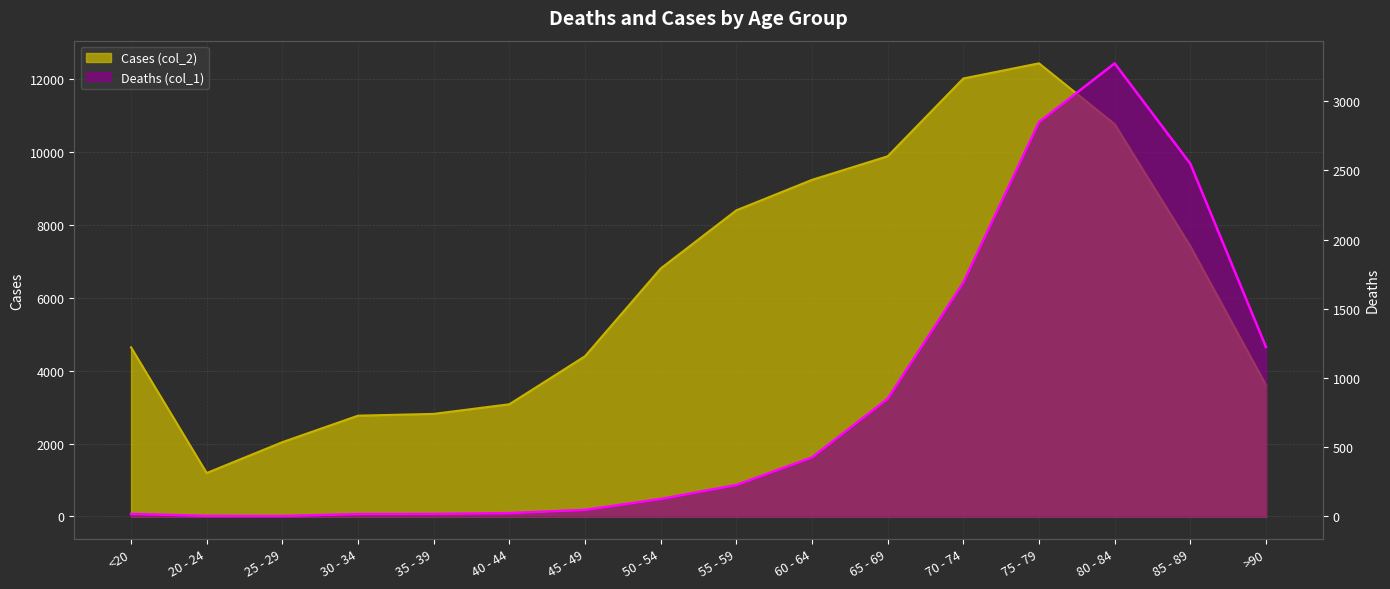

How many data points does each series have?

16